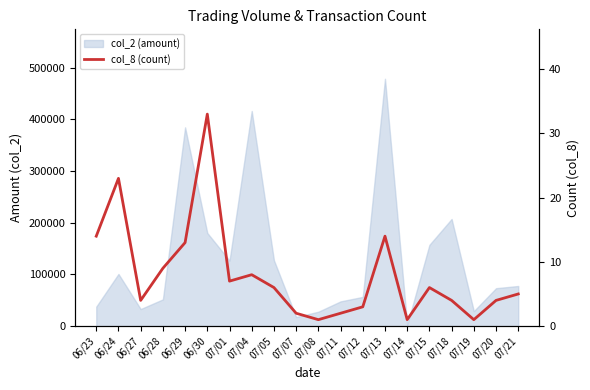

True or false: the data shows 3 at 06/23.

False